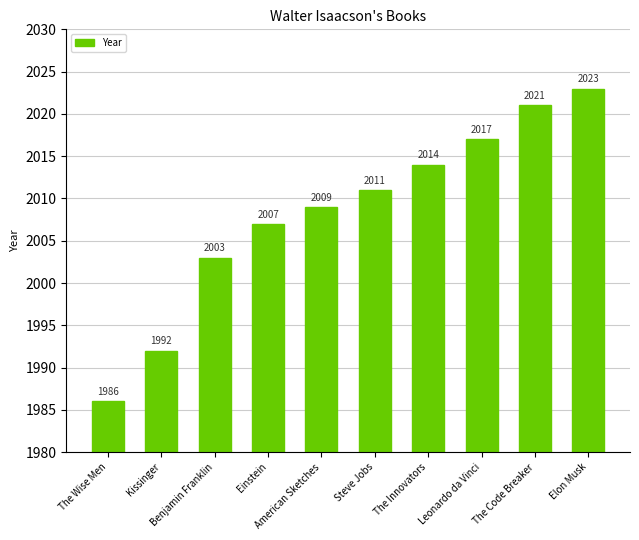

Is it true that the value at Leonardo da Vinci is 2017?

True